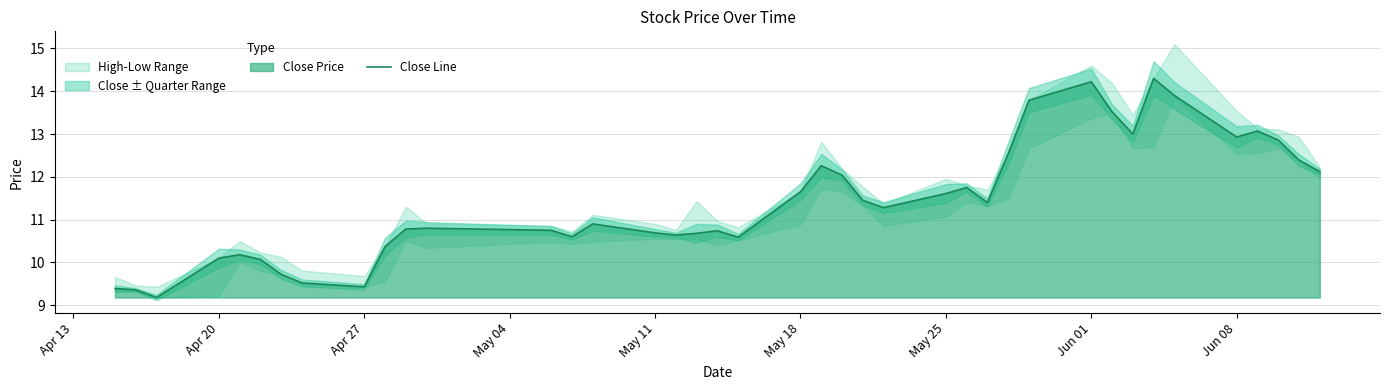

What is the value of the 36th point from the left?

12.9